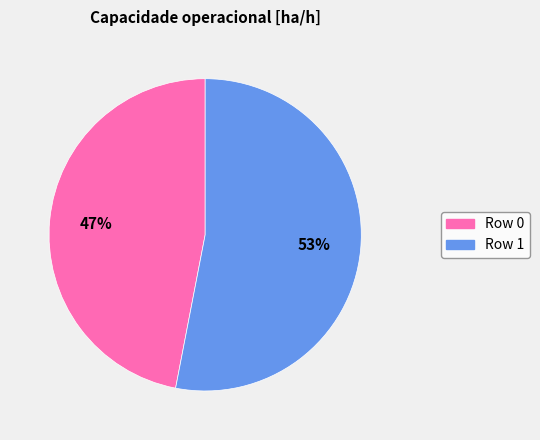

Is Row 1 the majority of the pie?

Yes